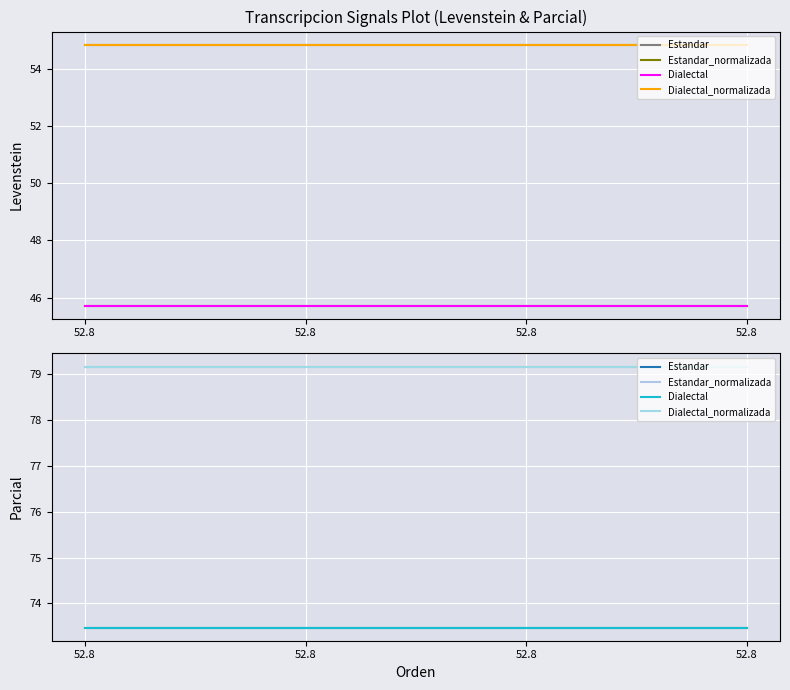

Which series changed the most between 52.8 and 52.8?

Estandar